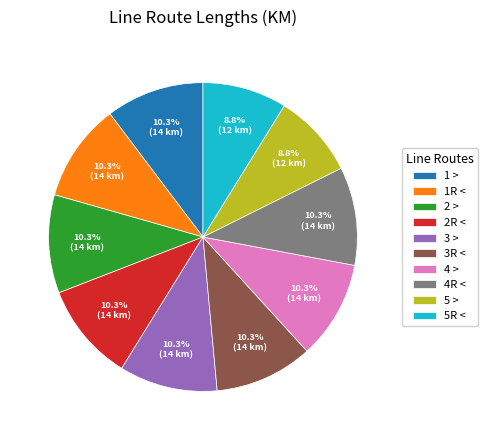

What percentage do 5 > and 2R < together represent?

19.1%